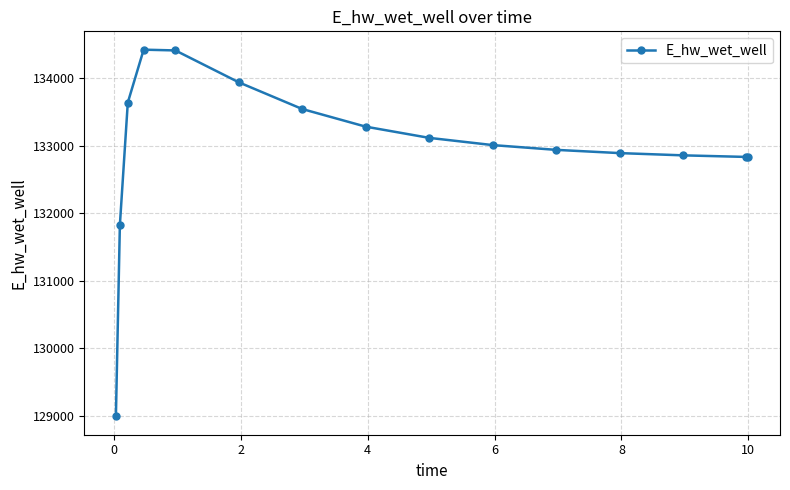

What is the value of the 5th point from the left?

134413.4